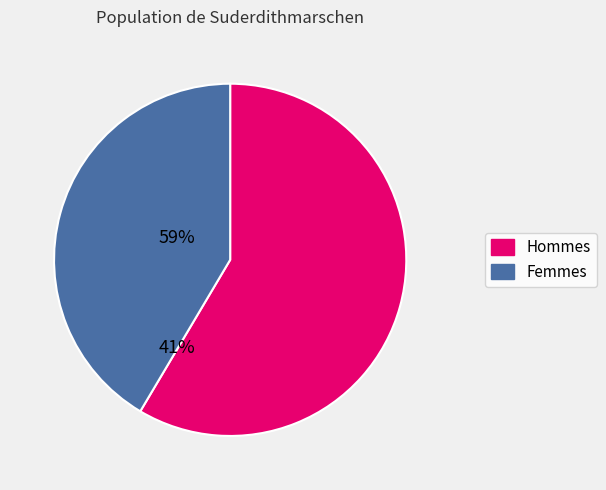

Is there a majority slice in this chart?

Yes